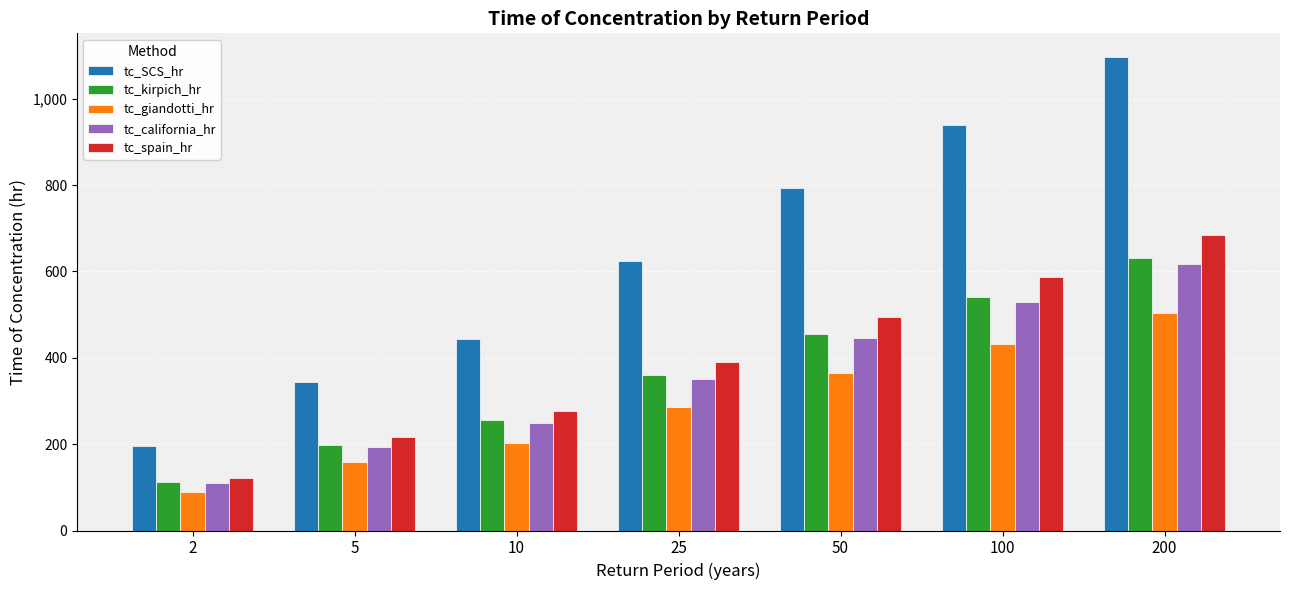

How many categories are shown in the chart?

7